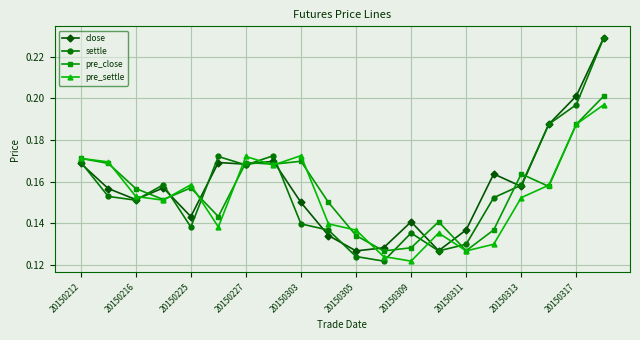

Which series has the largest total across all categories?

close